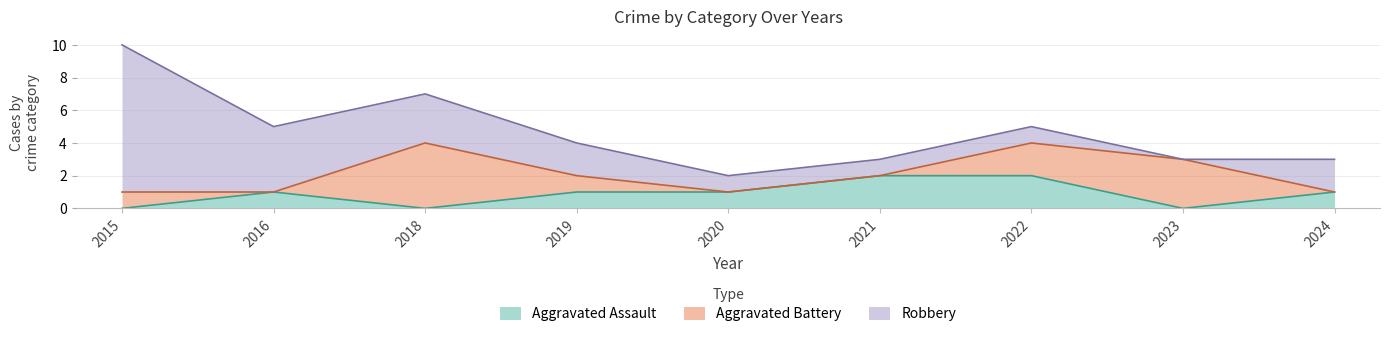

What is the difference between the highest and lowest values at 2015?

9